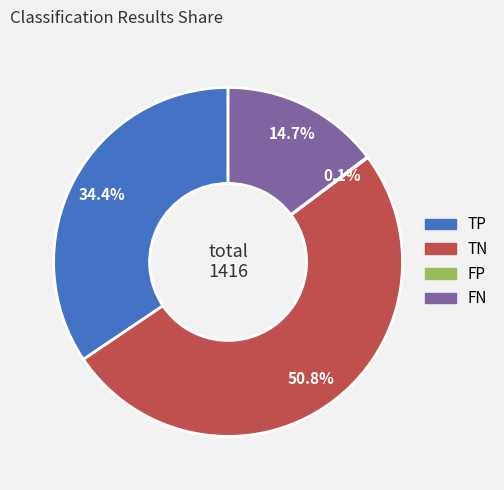

What is the largest slice in the pie chart?

TN